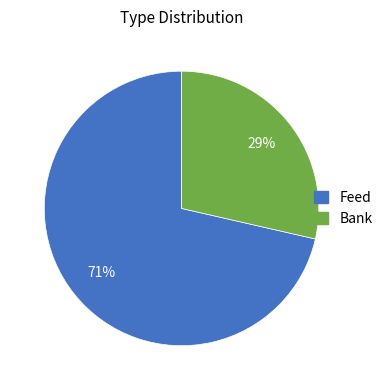

Is the sum of Bank and Feed greater than half?

Yes